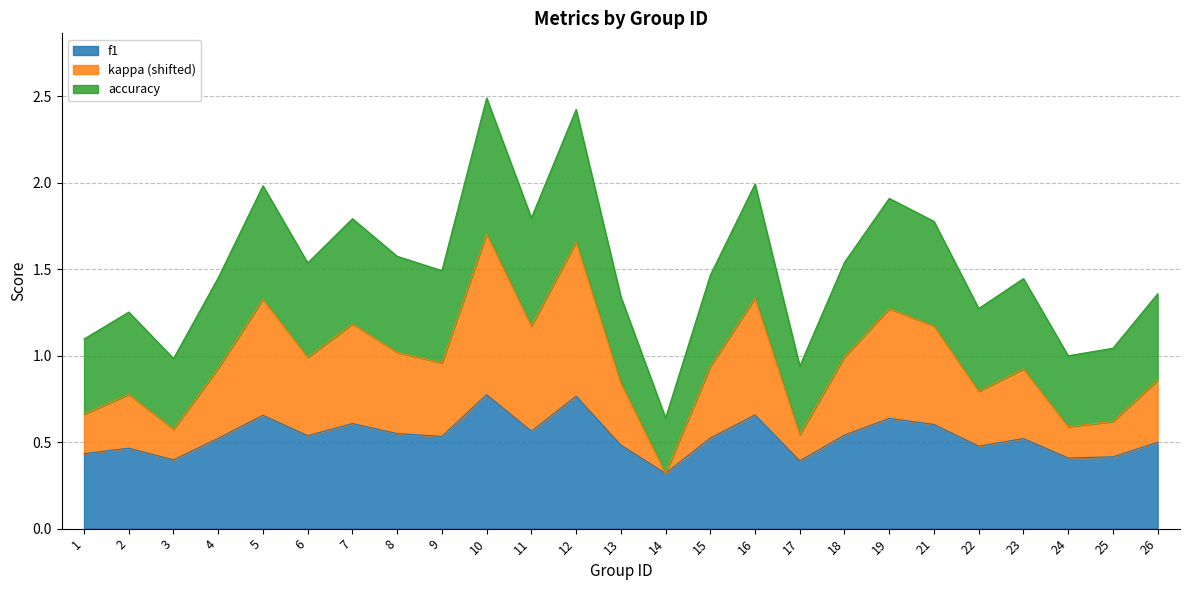

What is the total value across all series at 8?

1.6